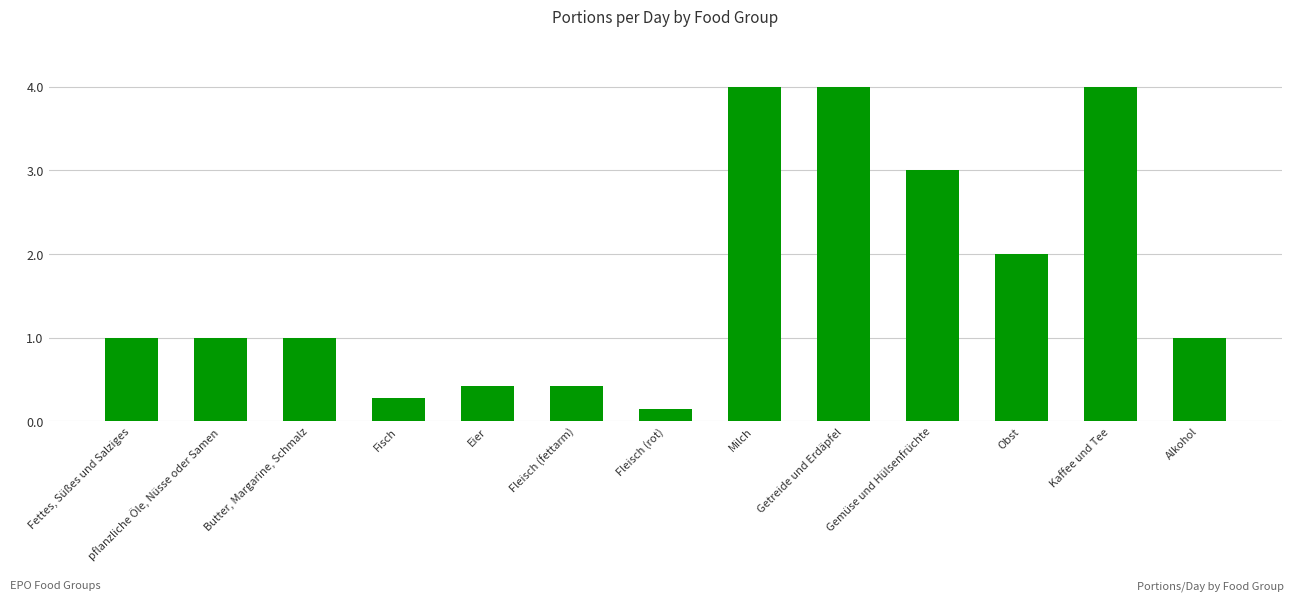

Read the value at Fisch.

0.3